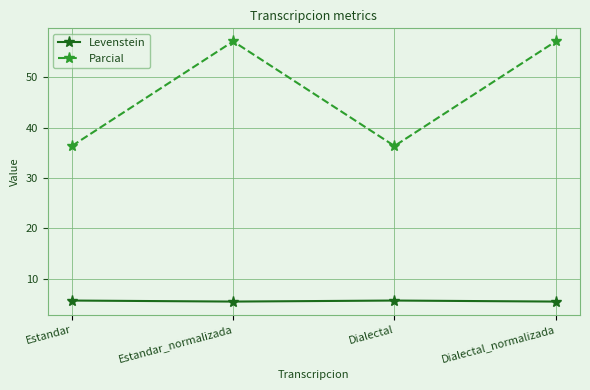

What position from the right is Estandar?

4